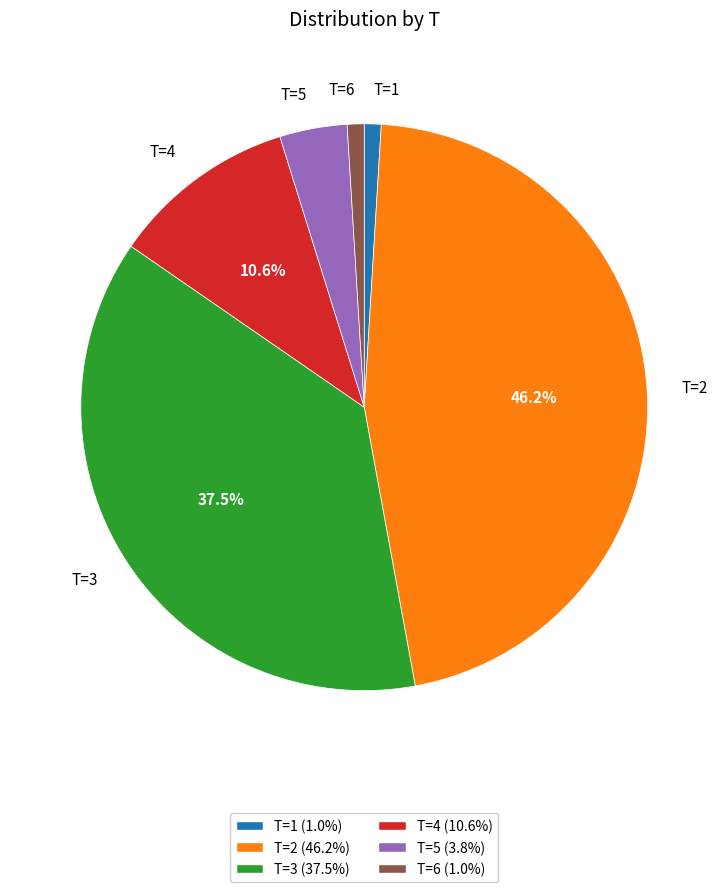

Which slice is the largest?

T=2